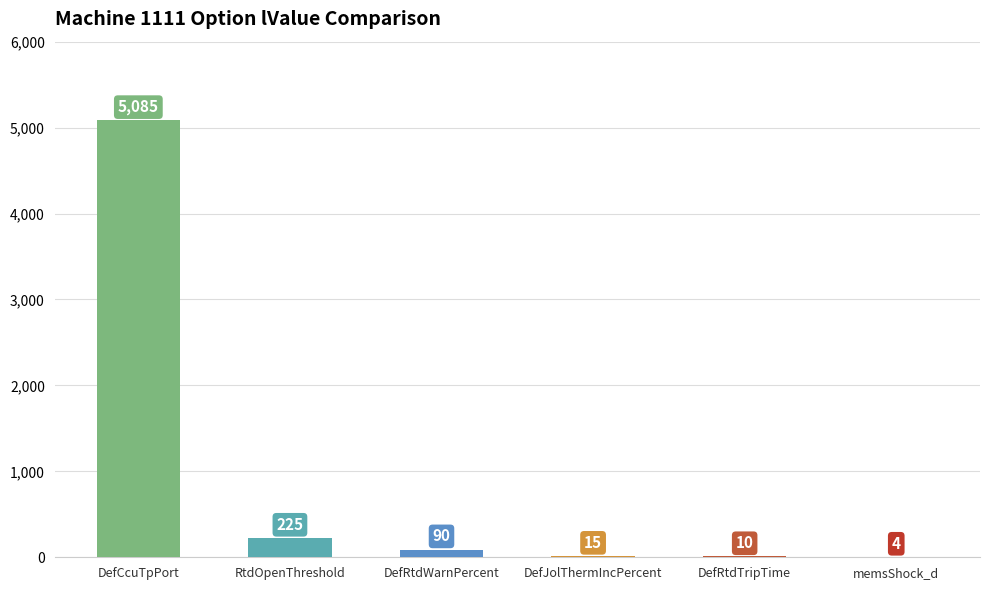

At which label does the data first exceed 90?

DefCcuTpPort